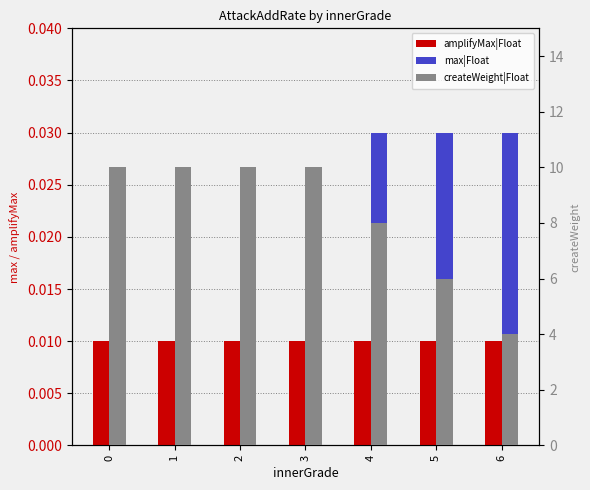

True or false: createWeight|Float has a value of 10.2 at 5.

False